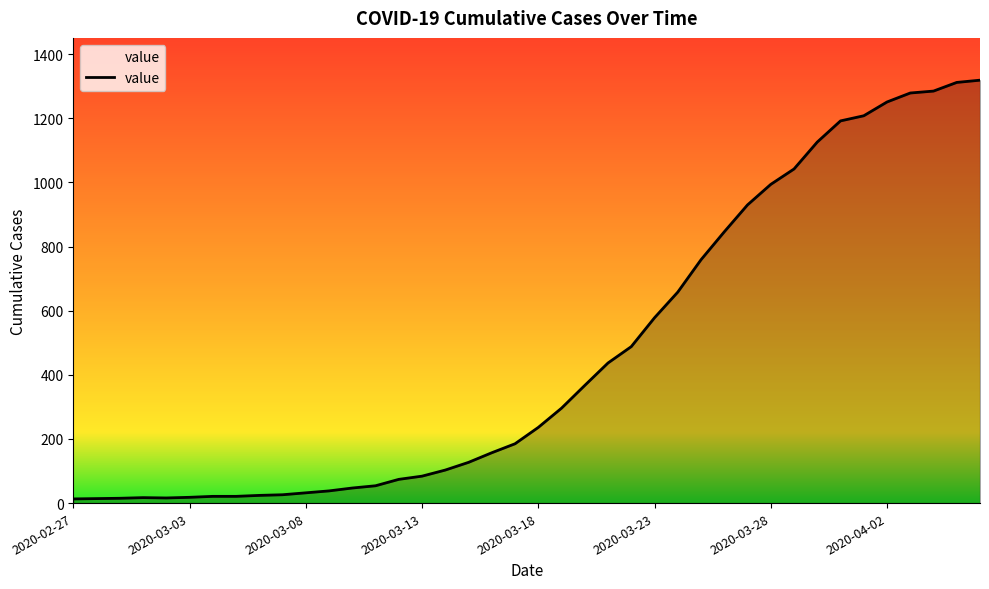

What is the difference between the maximum and minimum values?

1306